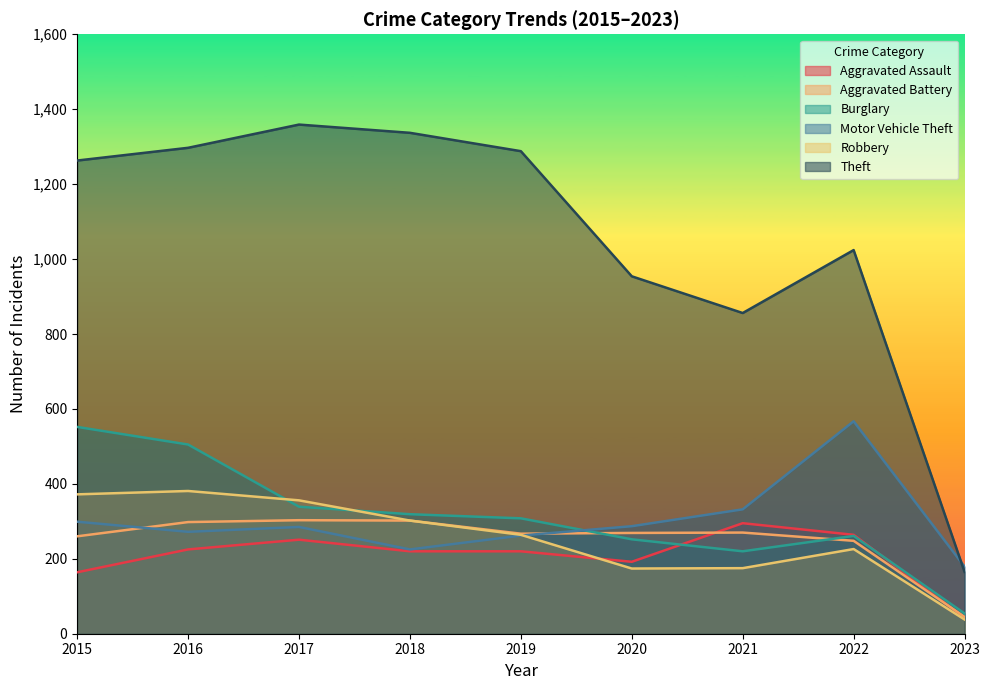

What is the value of the Robbery point at the 3rd from the left?

356